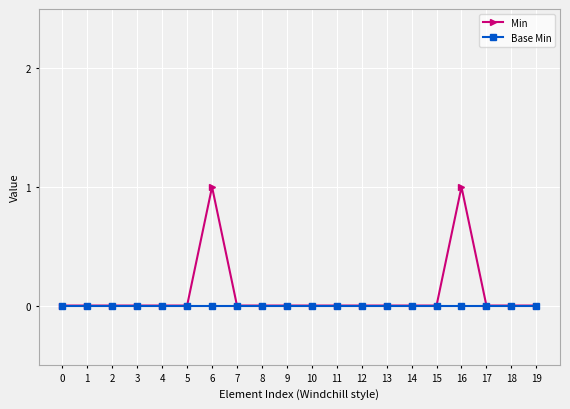

Count the number of categories in the chart.

20